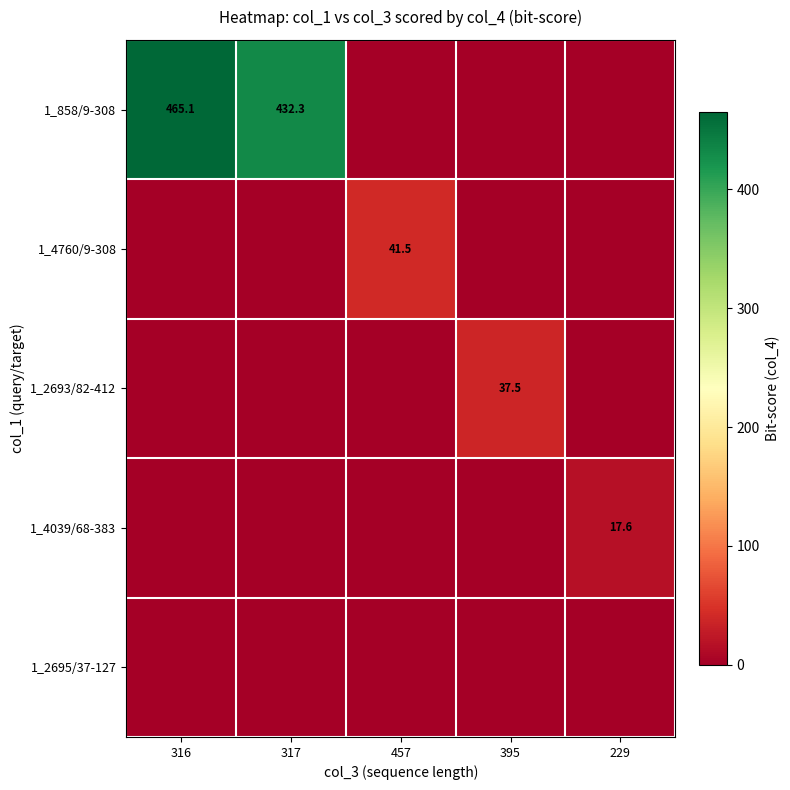

The 1_858/9-308 series shows 432.3 at 317. True or false?

True